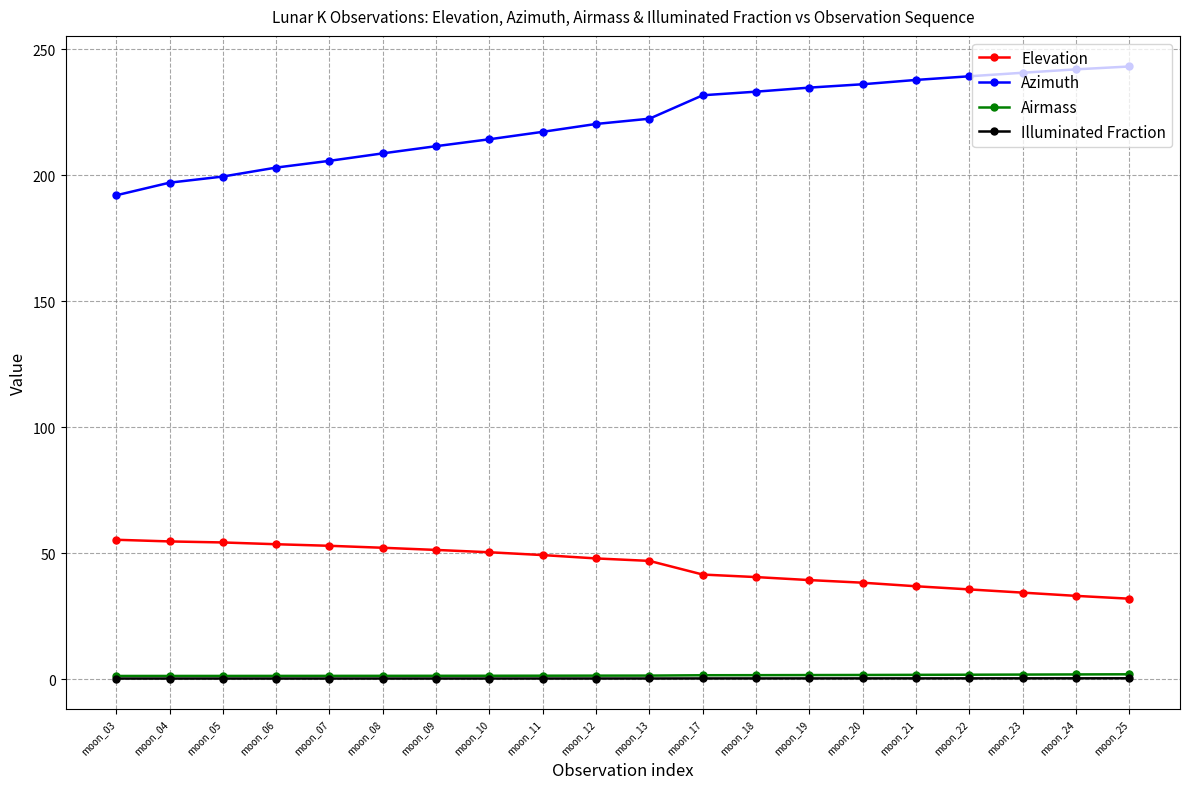

What is the value of the Elevation point at the 6th from the left?

52.1